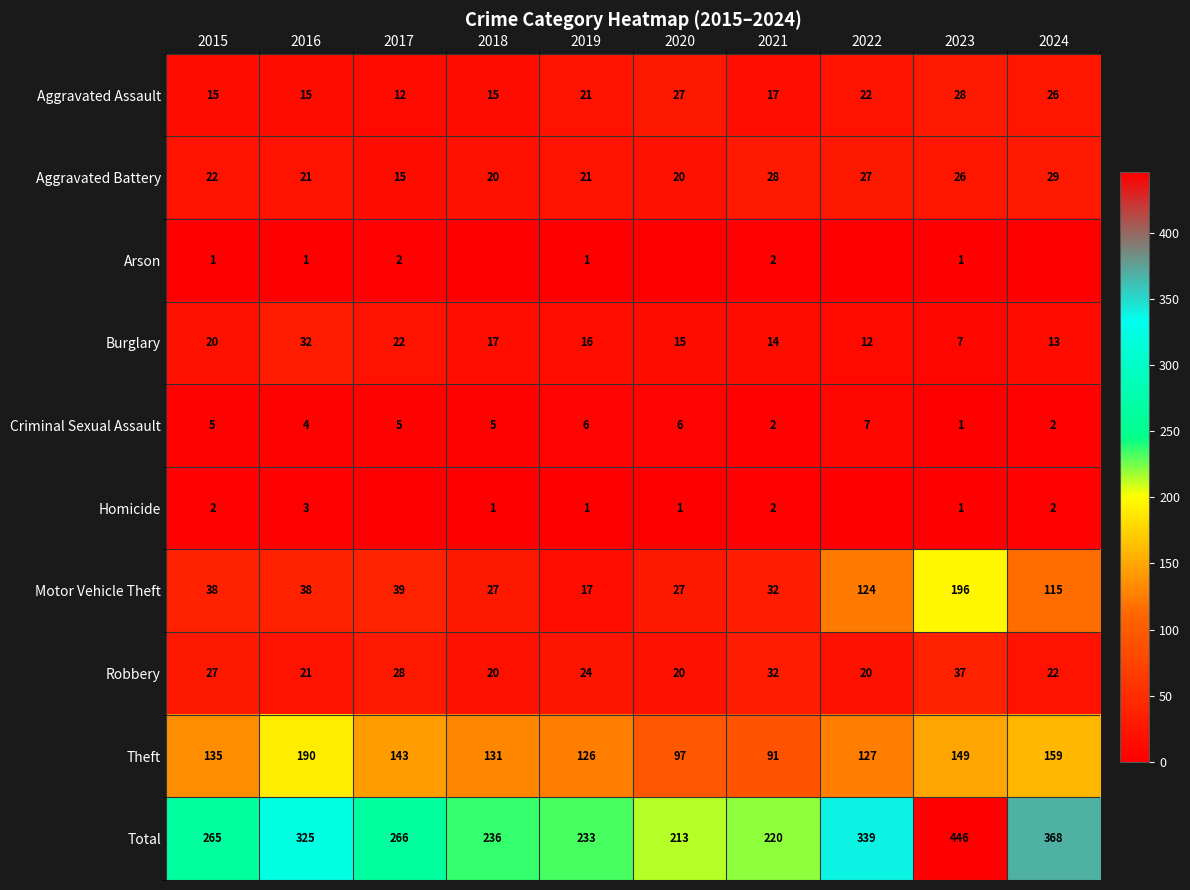

At 2015, list the series in order from largest to smallest.

Total, Theft, Motor Vehicle Theft, Robbery, Aggravated Battery, Burglary, Aggravated Assault, Criminal Sexual Assault, Homicide, Arson